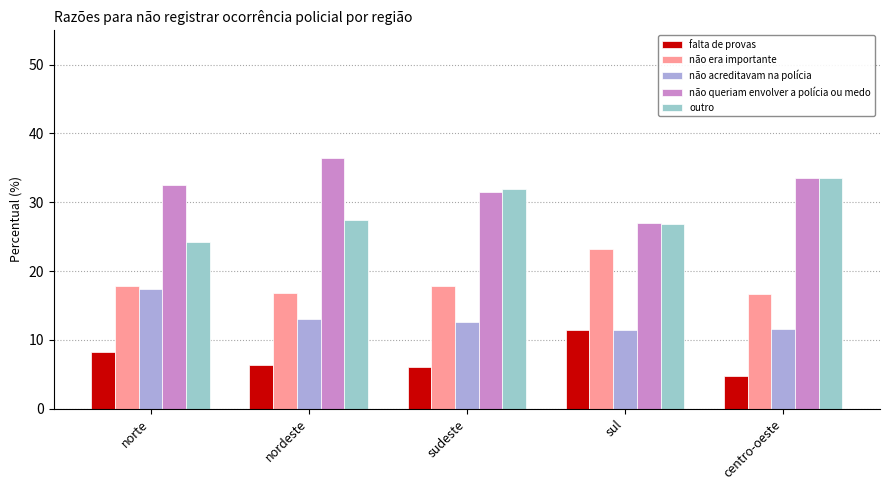

True or false: não era importante has a value of 16.7 at centro-oeste.

True